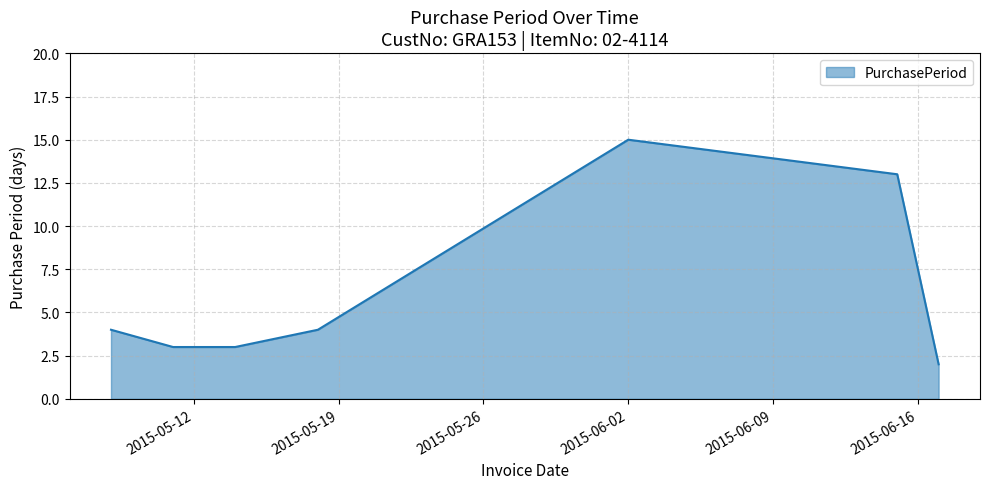

How many interior local peaks (higher than both neighbors) does the data have?

1